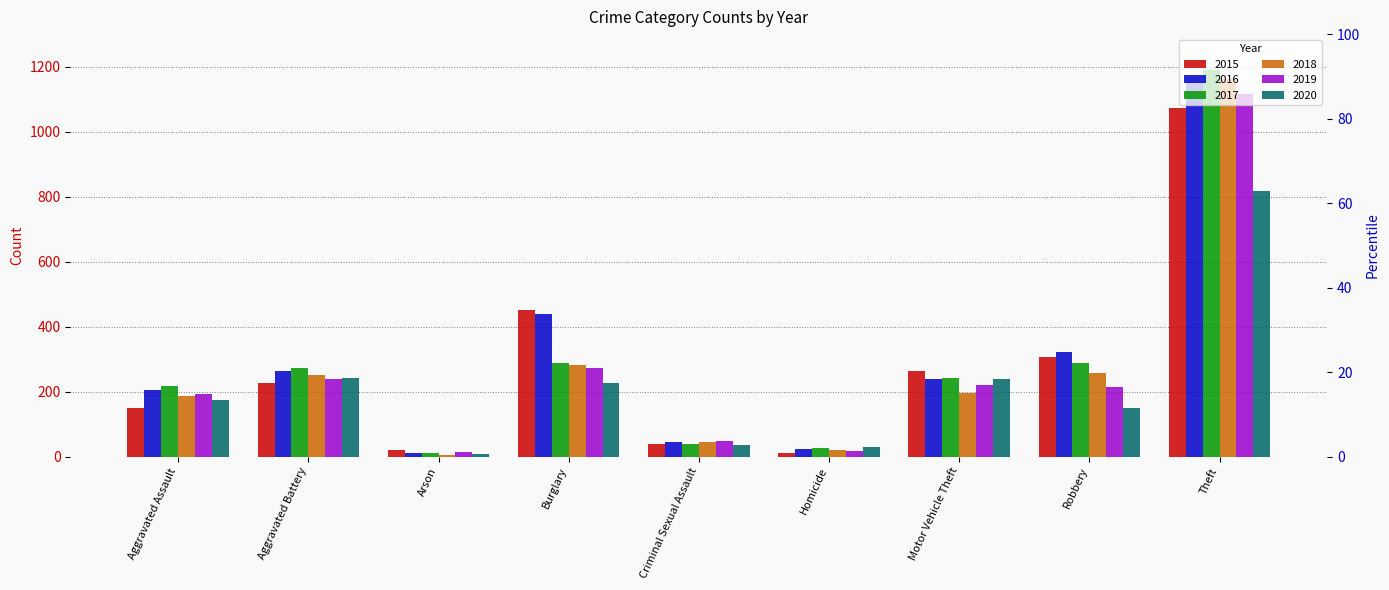

What position from the left is Homicide?

6